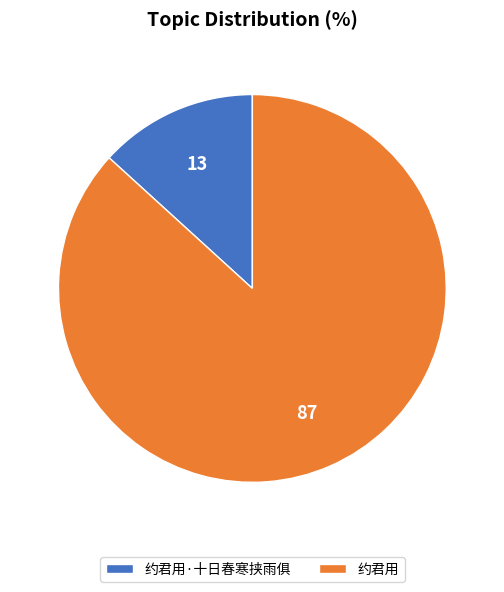

Is there any slice that represents more than half of the pie?

Yes